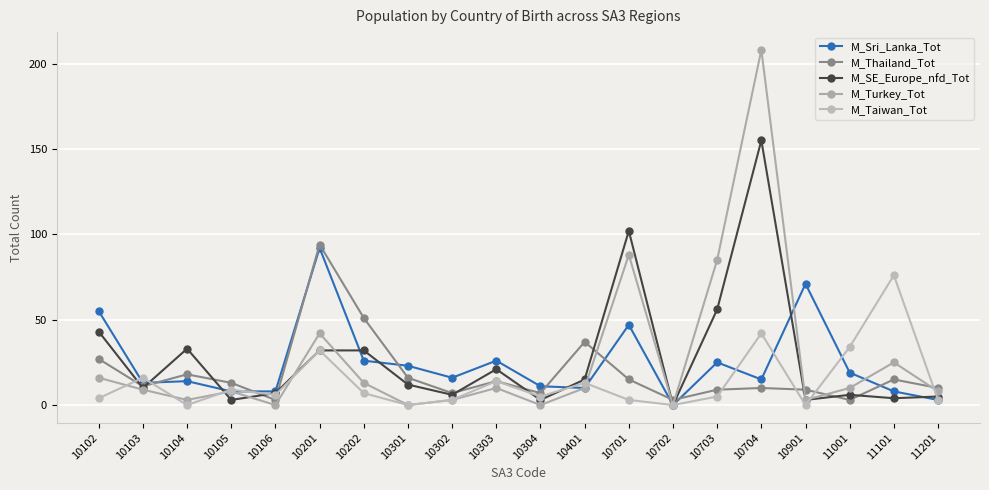

What are all the series names shown in the legend?

M_Sri_Lanka_Tot, M_Thailand_Tot, M_SE_Europe_nfd_Tot, M_Turkey_Tot, M_Taiwan_Tot